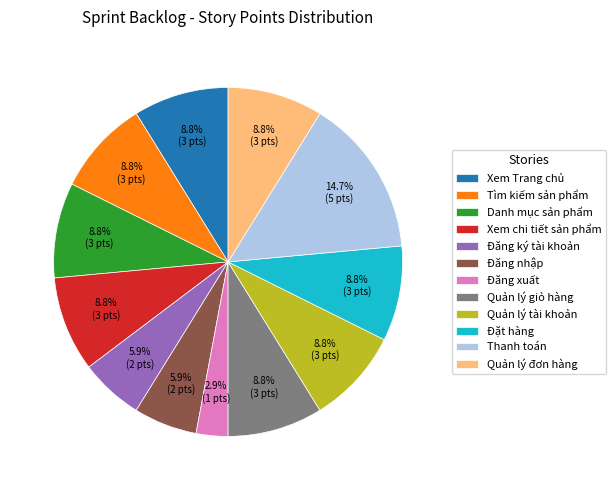

To the nearest percent, what portion does Đăng ký tài khoản represent?

6%